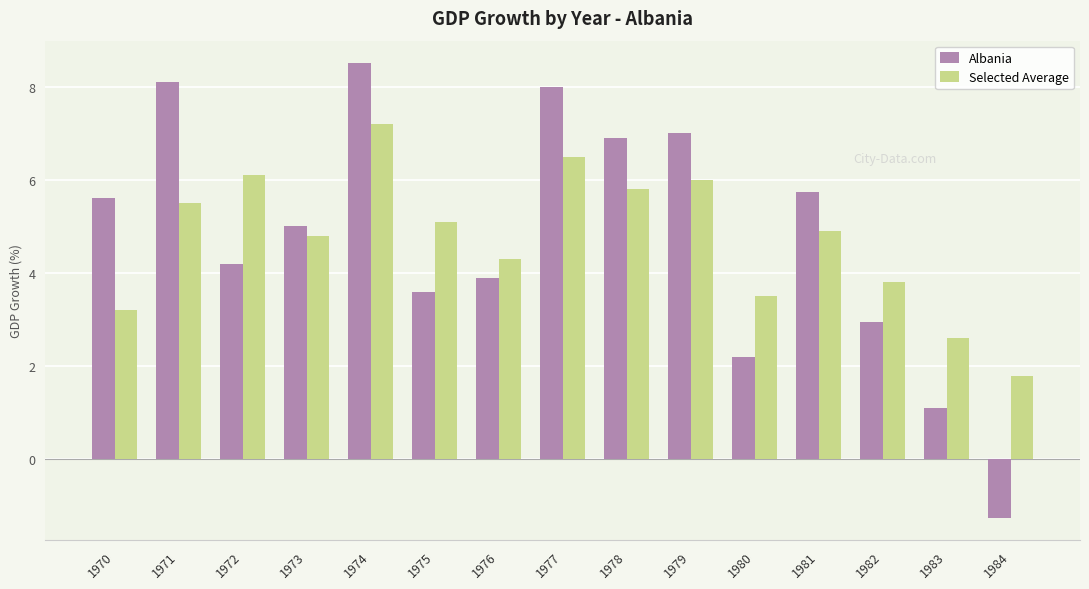

What is the difference between the highest and lowest values at 1975?

1.5